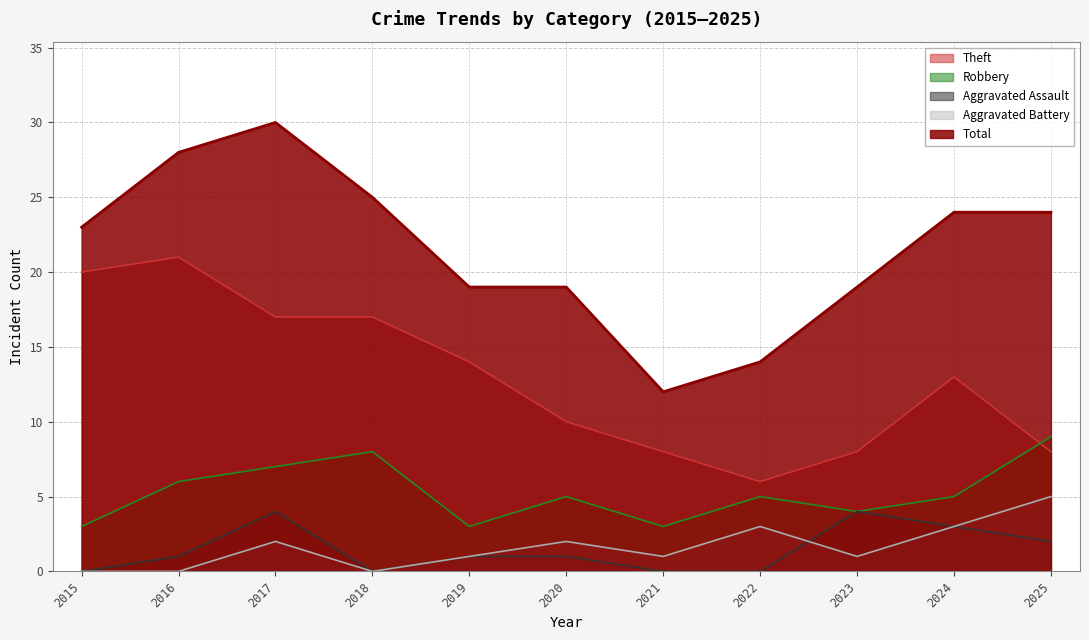

The value of Total at 2020 is 28. True or false?

False